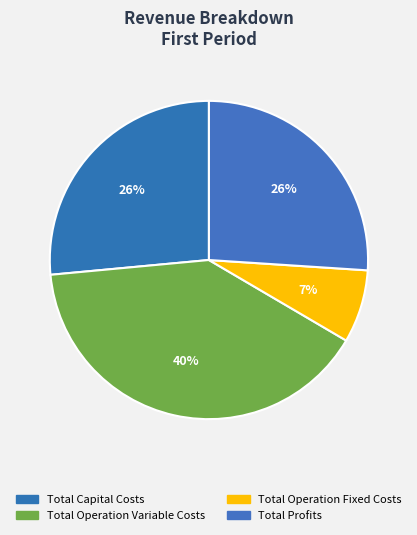

Count the number of slices in the pie.

4